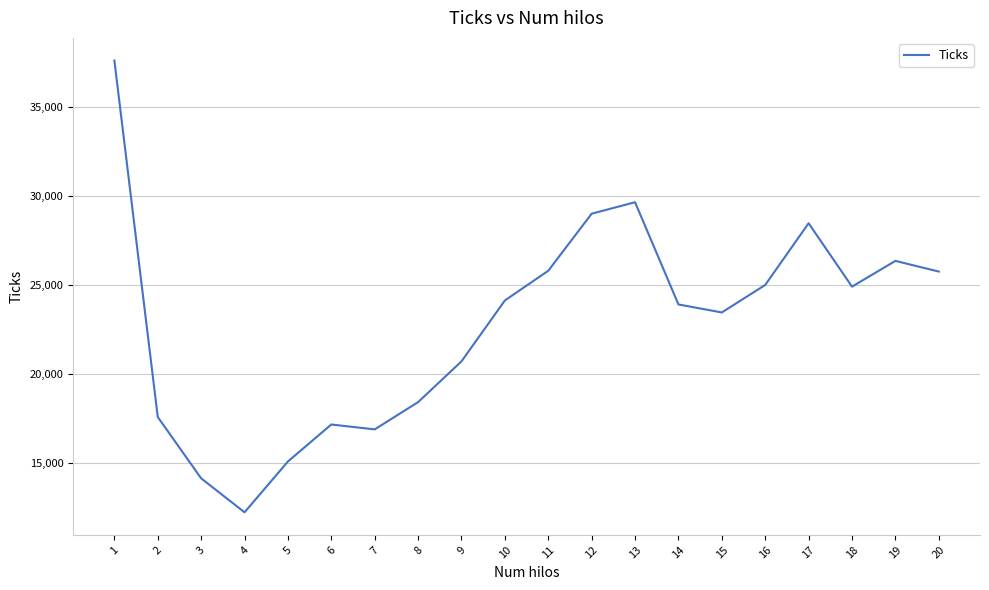

What is the difference between the maximum and minimum values?

25376